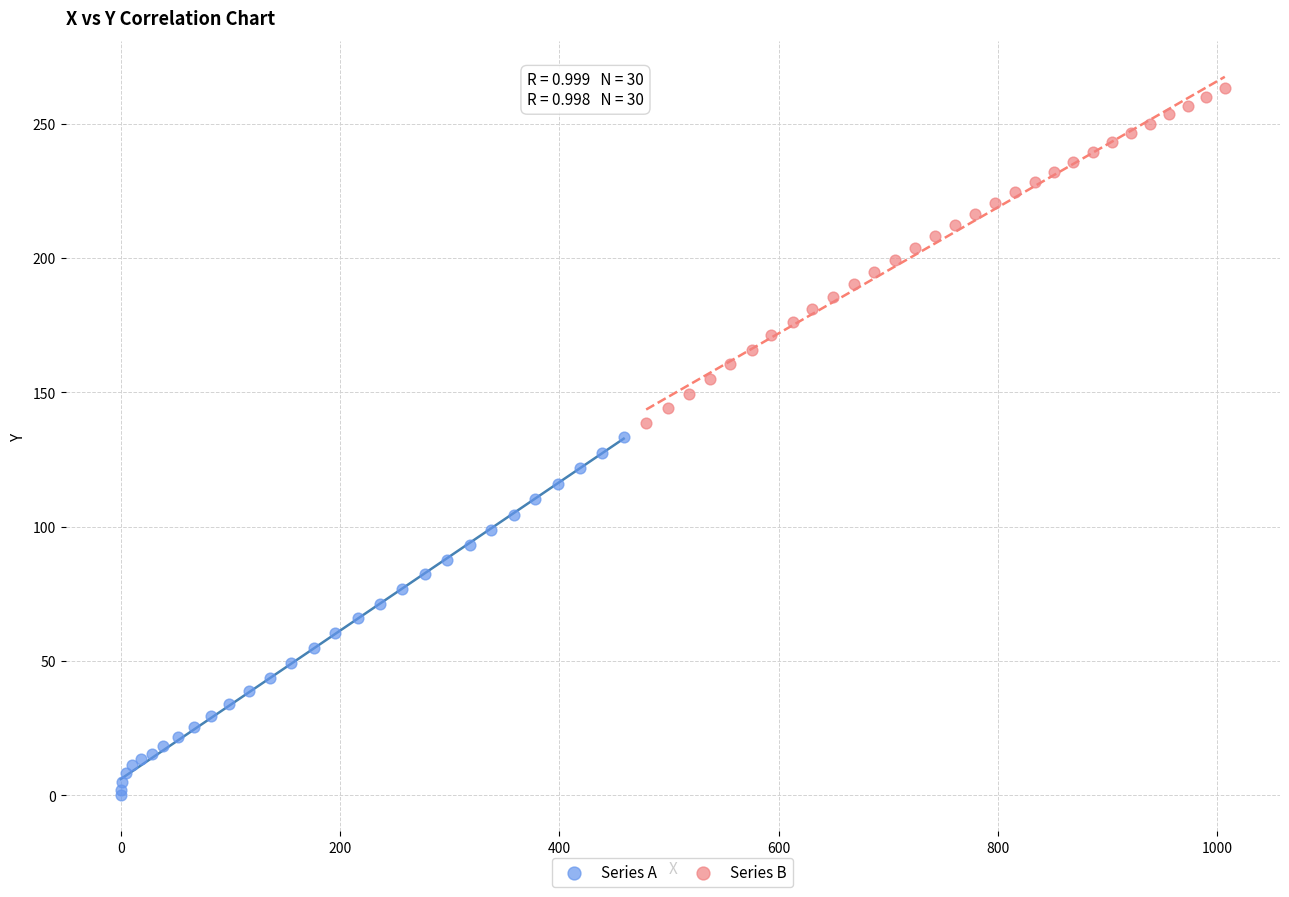

Which series reaches the maximum Y coordinate?

Series B